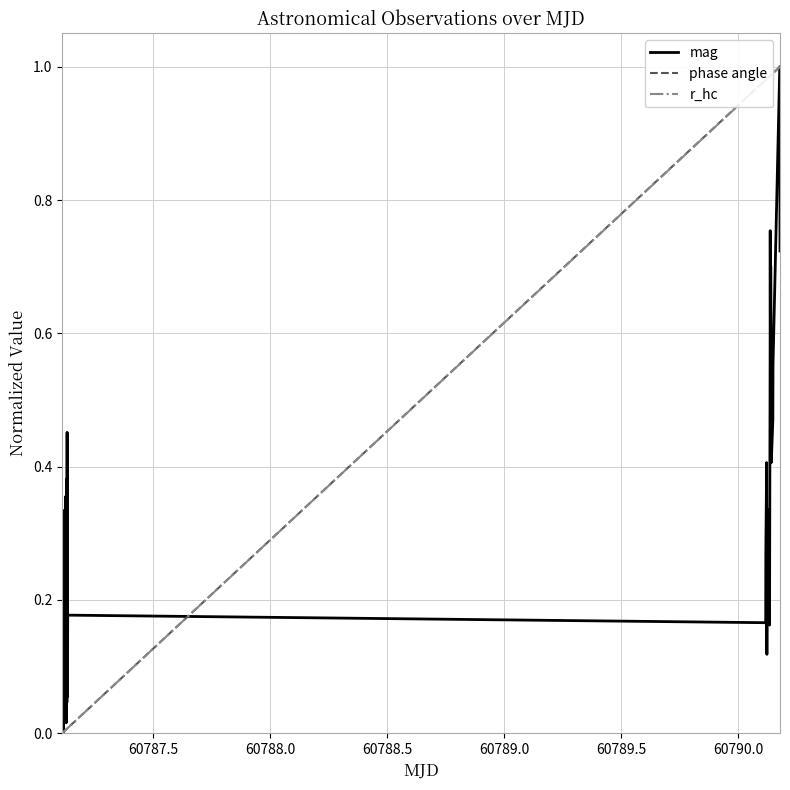

True or false: r_hc and mag intersect in this chart.

True